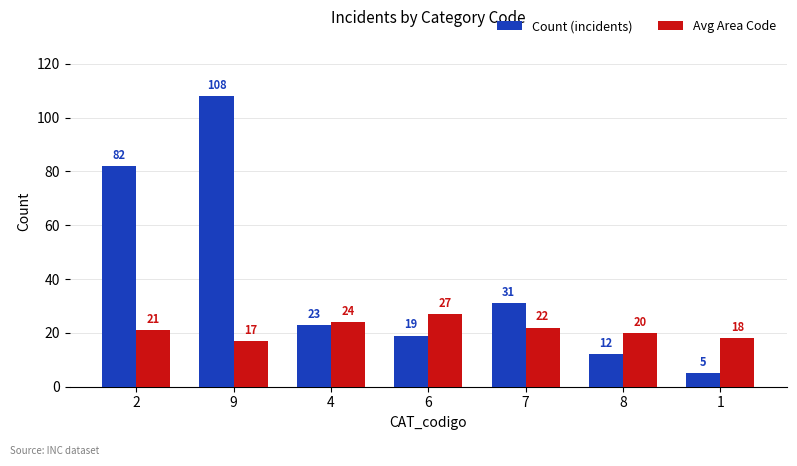

What is the difference between the second highest and minimum values in the Count (incidents) series?

77